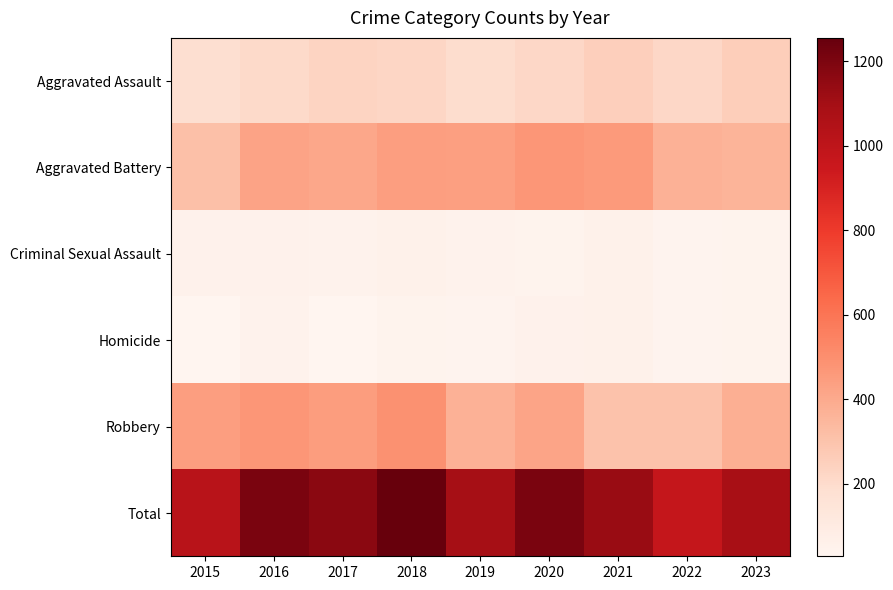

How many series are shown in this chart?

6